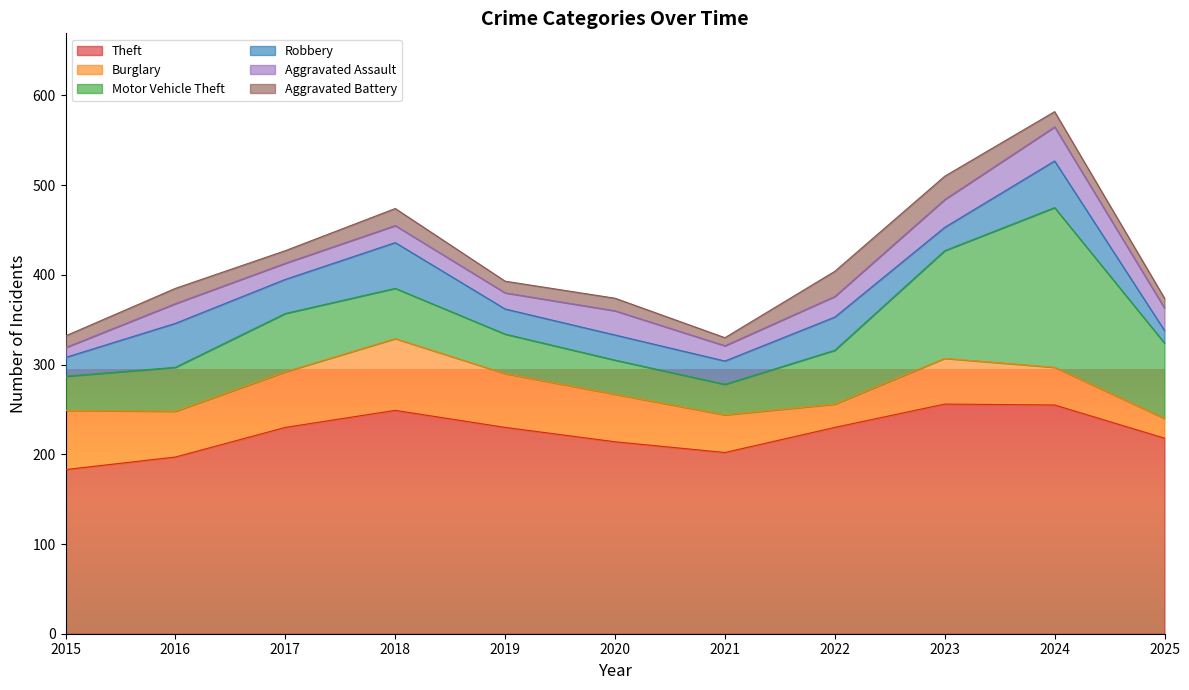

Where is Robbery nearest to the value 33?

2022